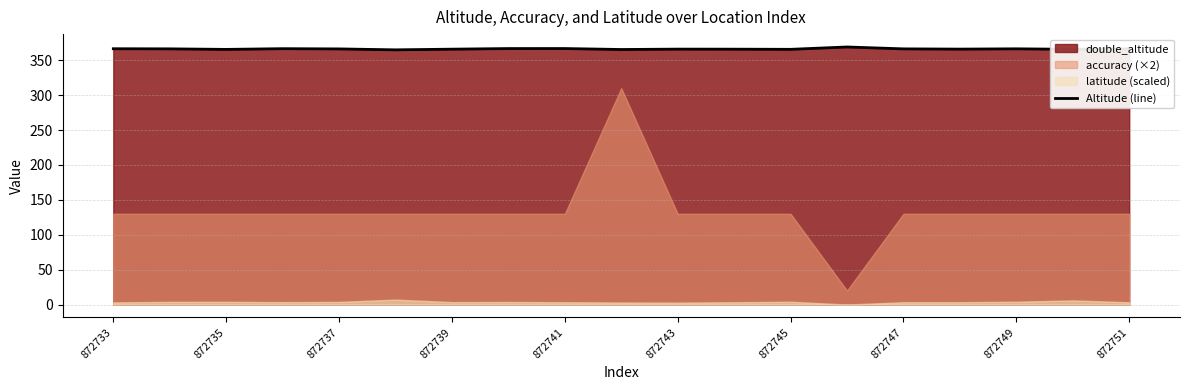

What is the highest value of the Altitude (line) series?

369.0